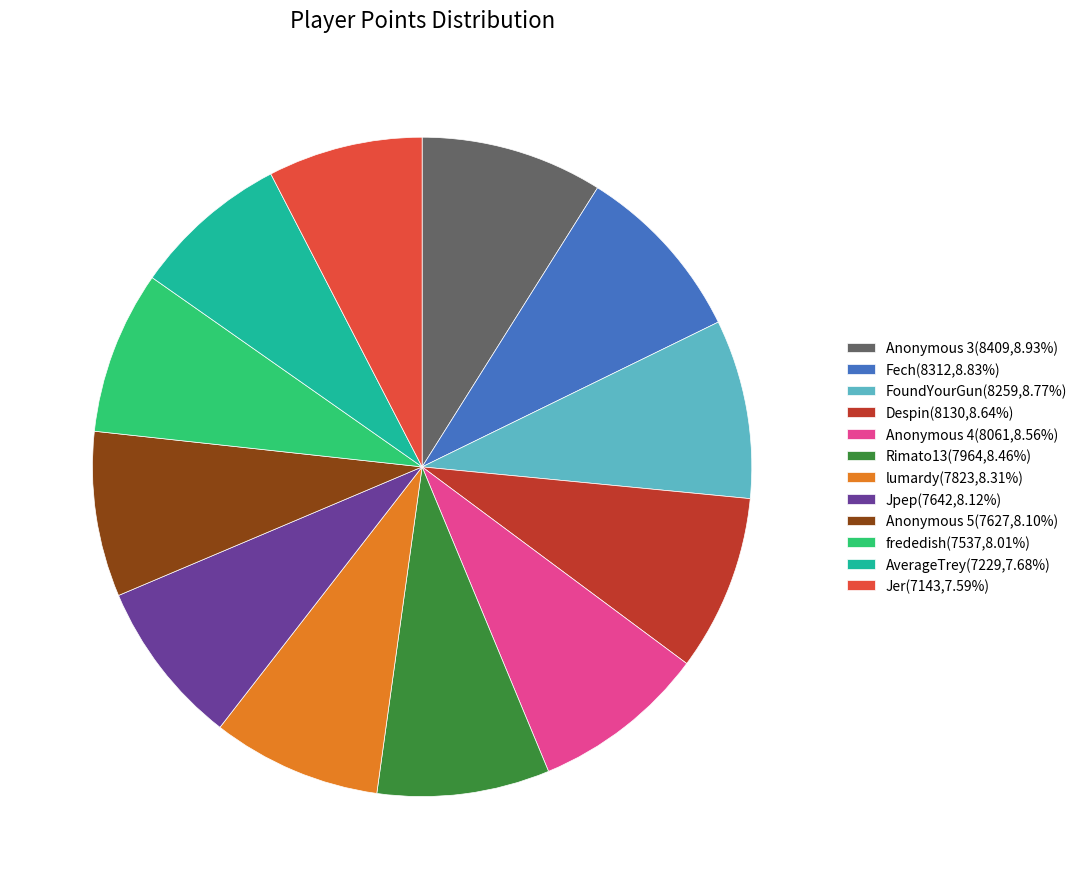

Is AverageTrey(7229,7.68%) the majority of the pie?

No